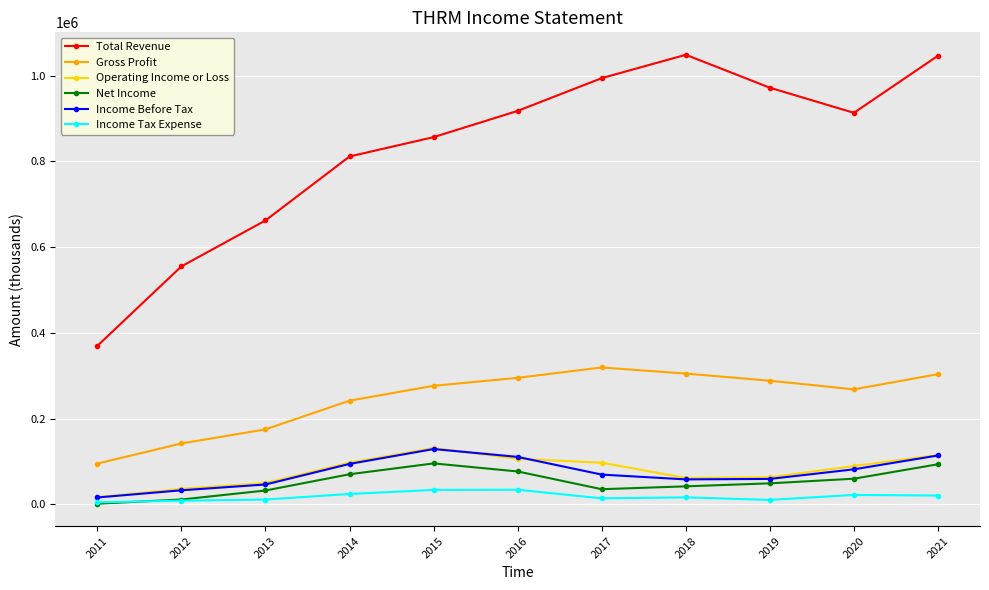

How many values in the Total Revenue series are below 913100?

5